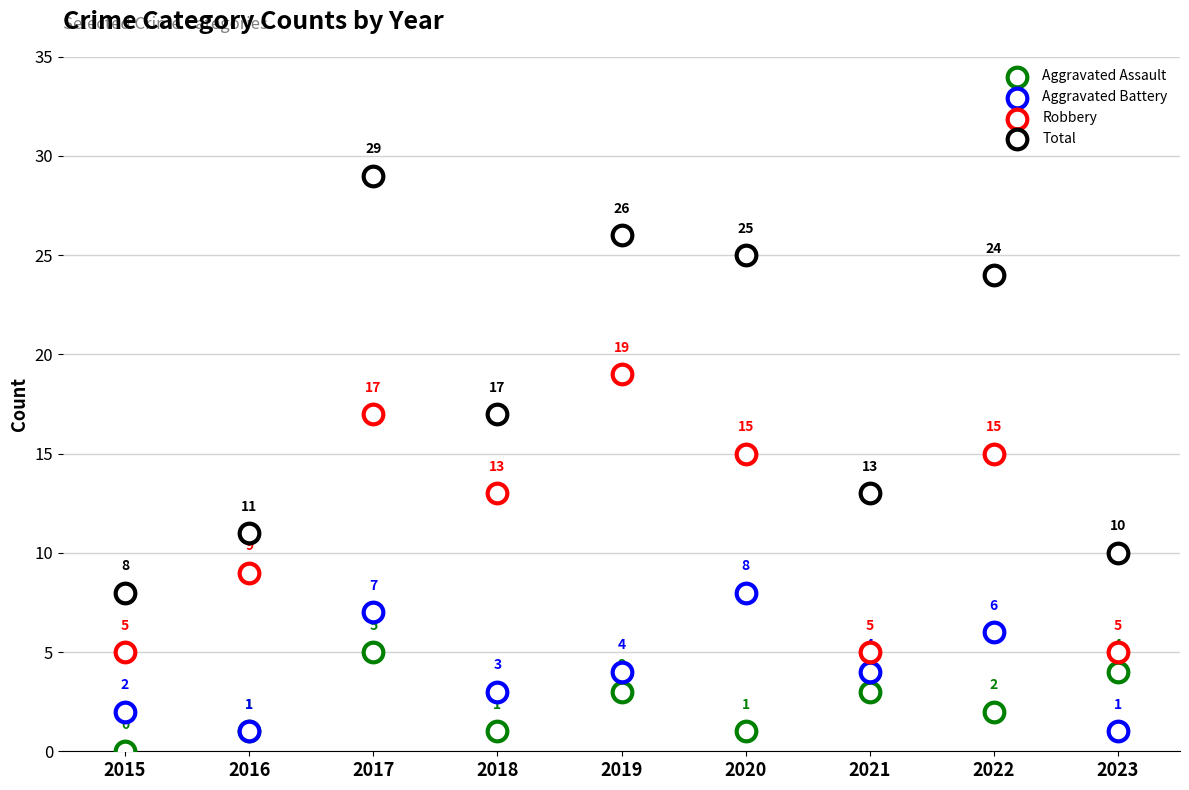

Which series contains the highest Y value?

Total